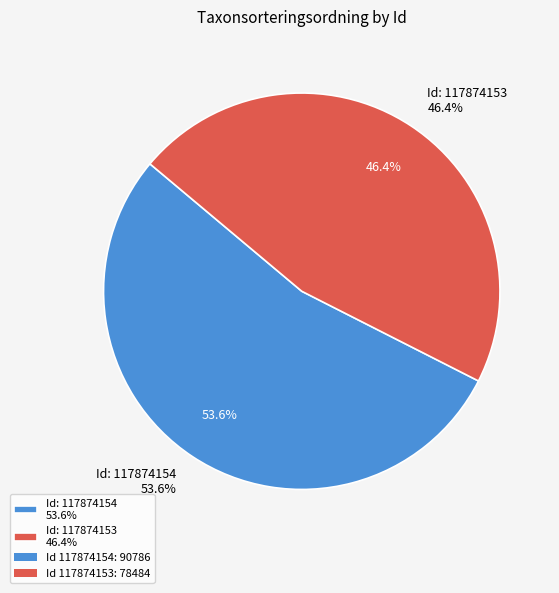

Count the number of slices in the pie.

2